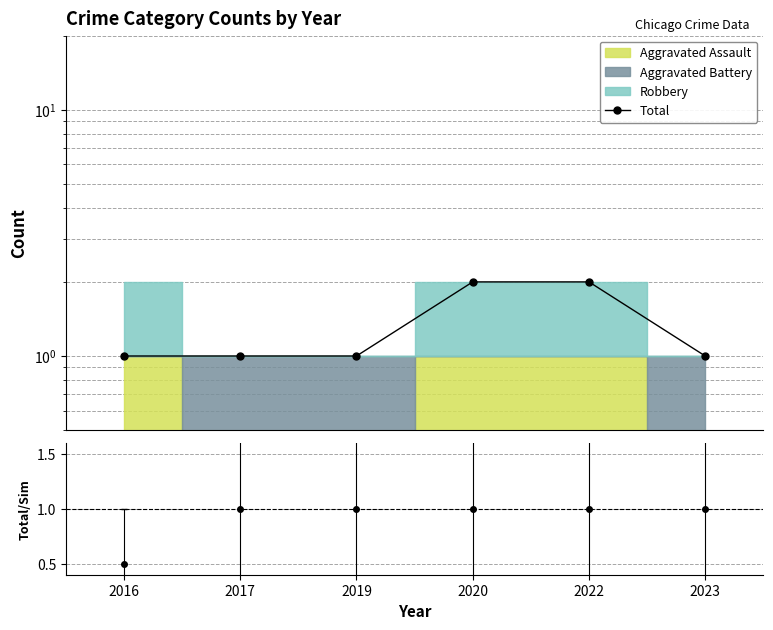

List the labels in order of value, largest first.

2020, 2022, 2016, 2017, 2019, 2023